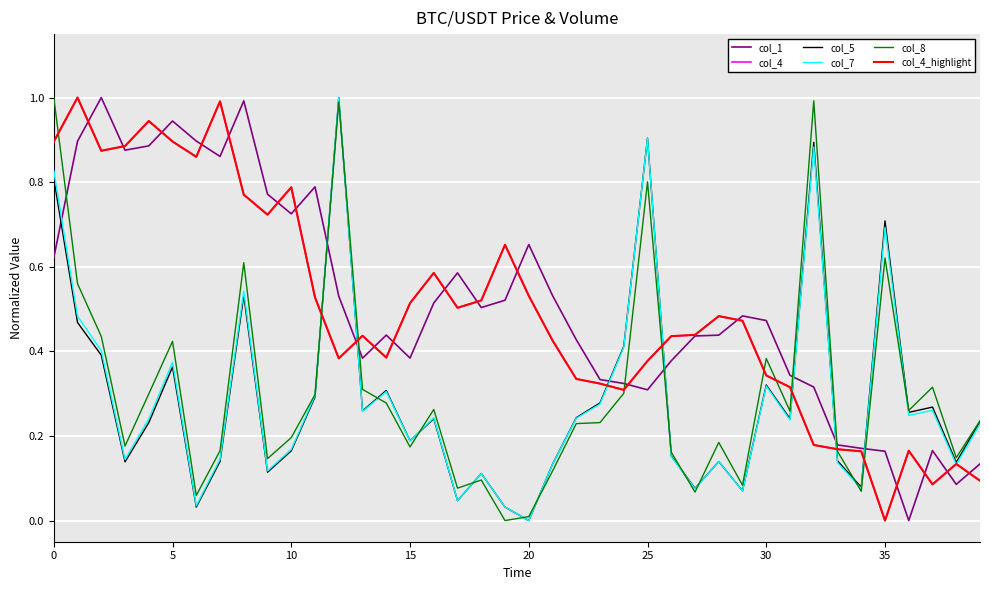

Is this an area chart (filled region under the line)?

No